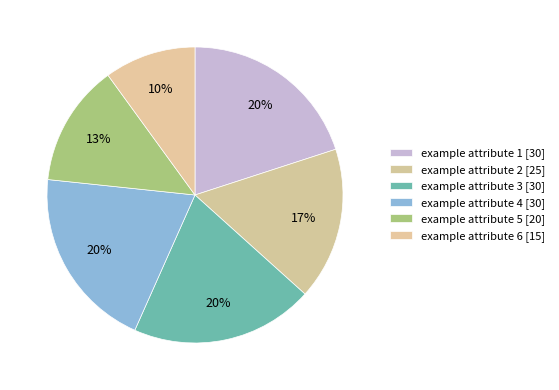

Combined, what portion of the pie is example attribute 1 and example attribute 5?

33.3%